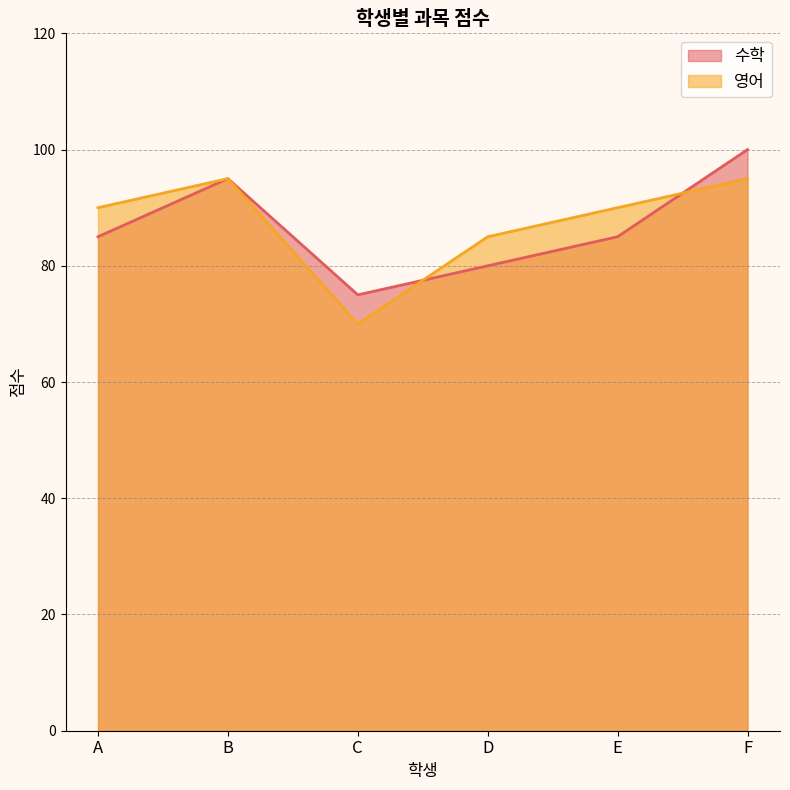

Reading right to left, extract all data points from this chart.

수학: 100	85	80	75	95	85
영어: 95	90	85	70	95	90